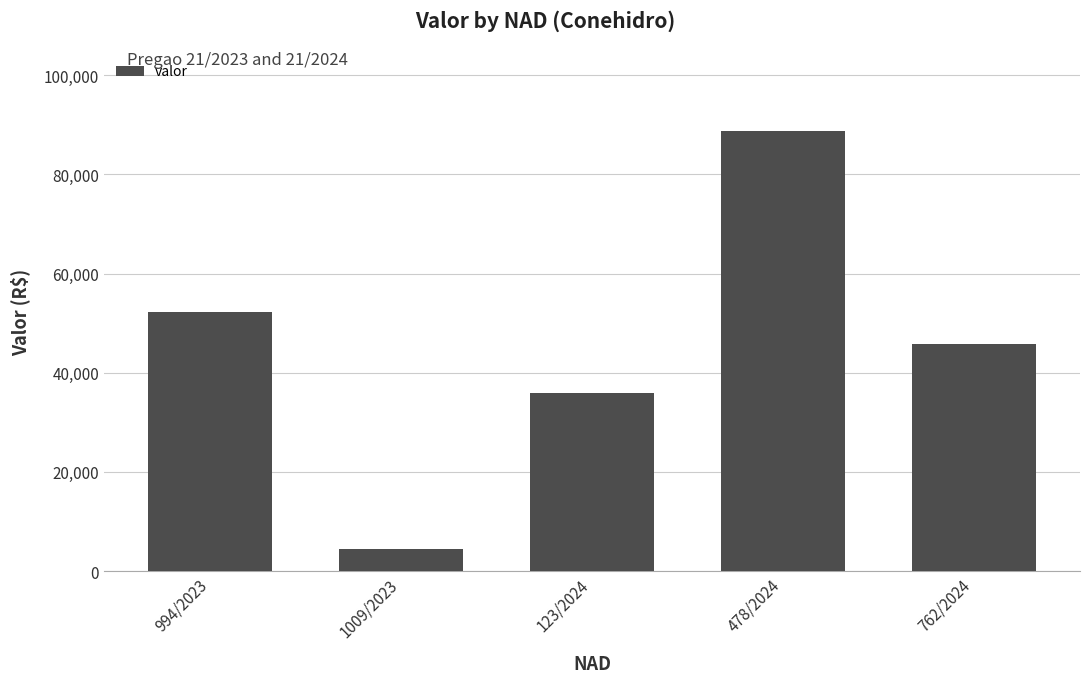

What is the difference between the maximum and minimum values?

84335.1